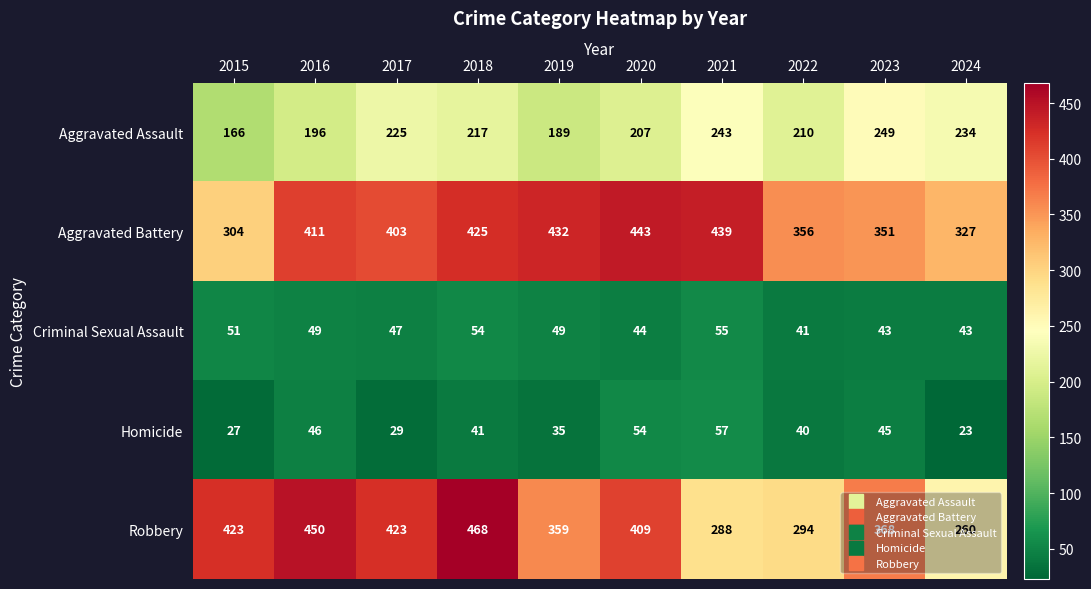

At which label is Aggravated Battery closest to 373?

2022